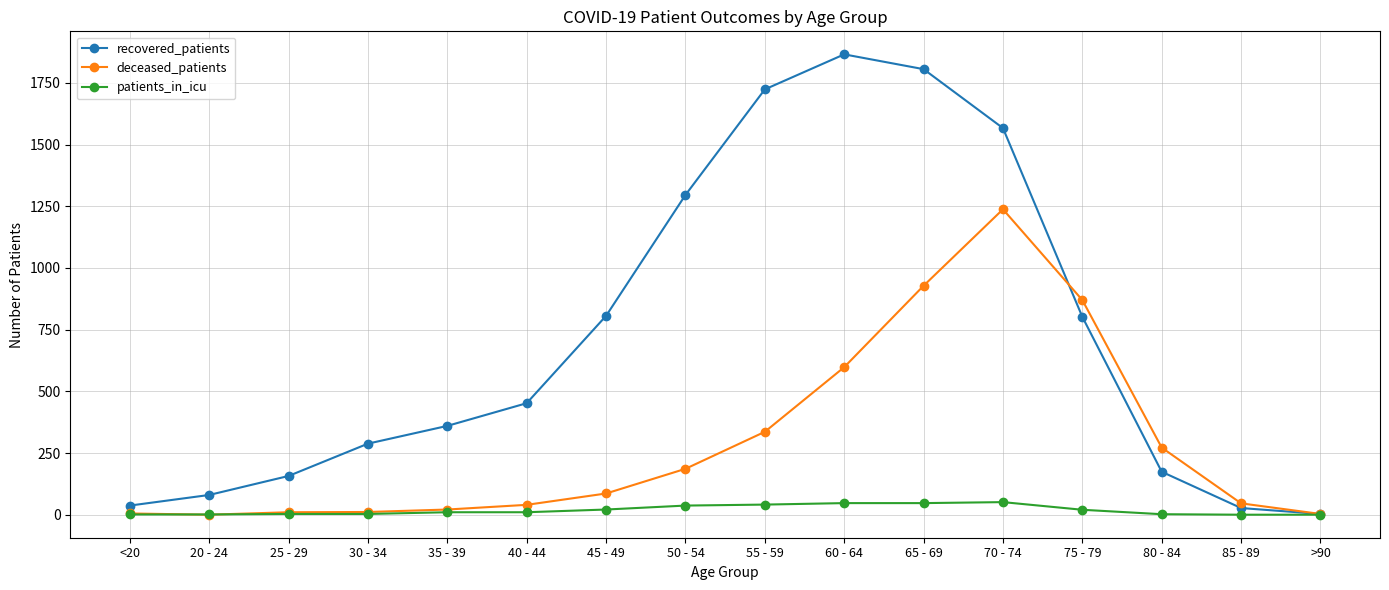

What is the label of the 9th point from the left?

55 - 59